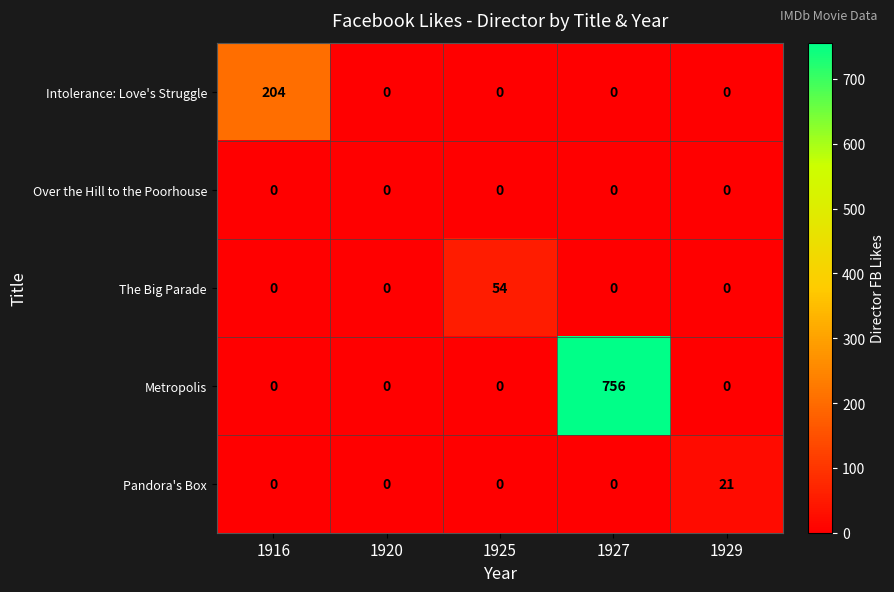

Reading right to left, transcribe all the data shown in this chart.

Intolerance: Love's Struggle: 1929=0	1927=0	1925=0	1920=0	1916=204
Over the Hill to the Poorhouse: 1929=0	1927=0	1925=0	1920=0	1916=0
The Big Parade: 1929=0	1927=0	1925=54	1920=0	1916=0
Metropolis: 1929=0	1927=756	1925=0	1920=0	1916=0
Pandora's Box: 1929=21	1927=0	1925=0	1920=0	1916=0